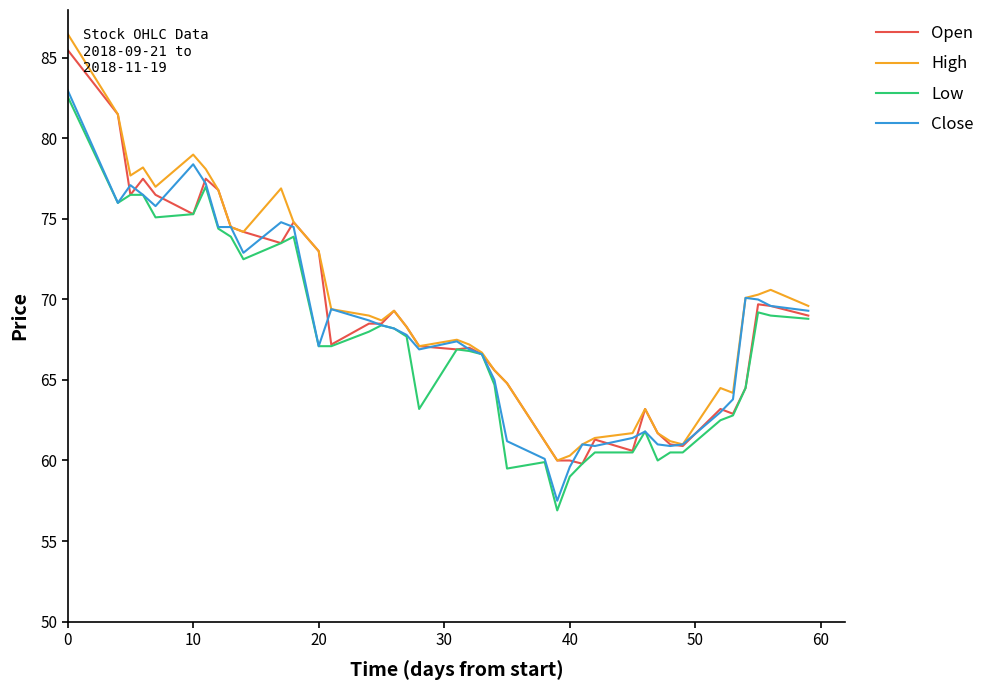

Which series has the largest range (max minus min)?

High